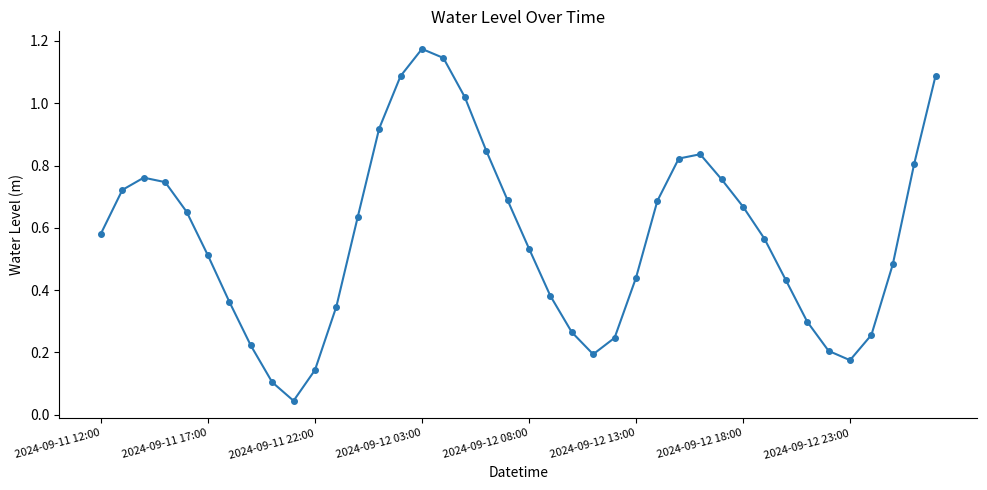

How many points are lower than both their immediate neighbors (excluding endpoints)?

3